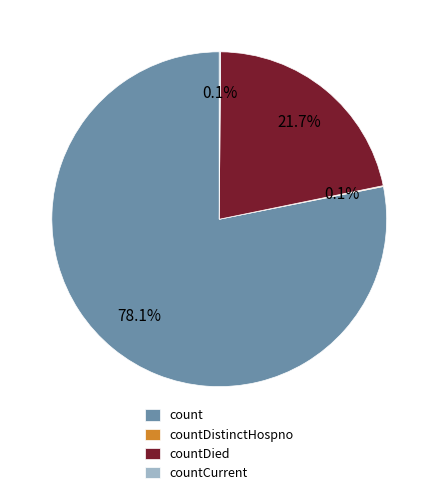

To the nearest percent, what percentage of the pie is count?

78%